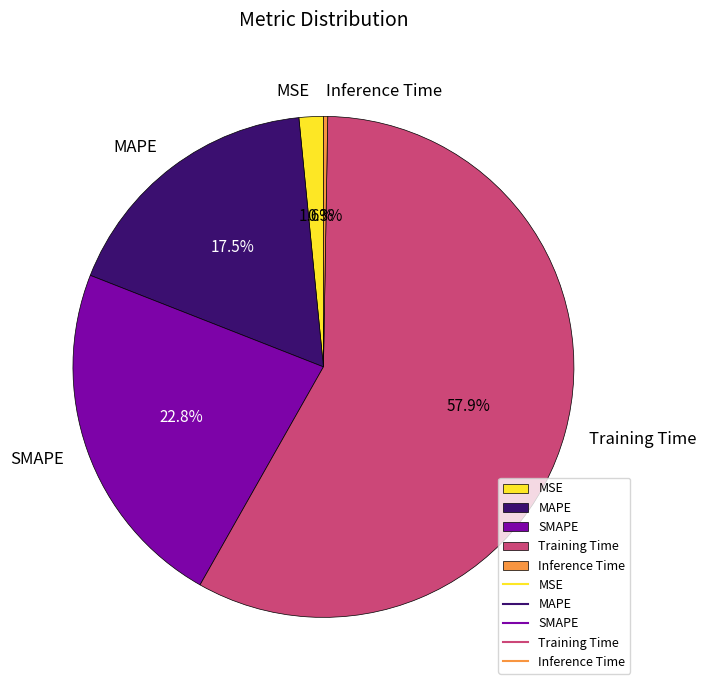

True or false: SMAPE accounts for 14% of the total.

False